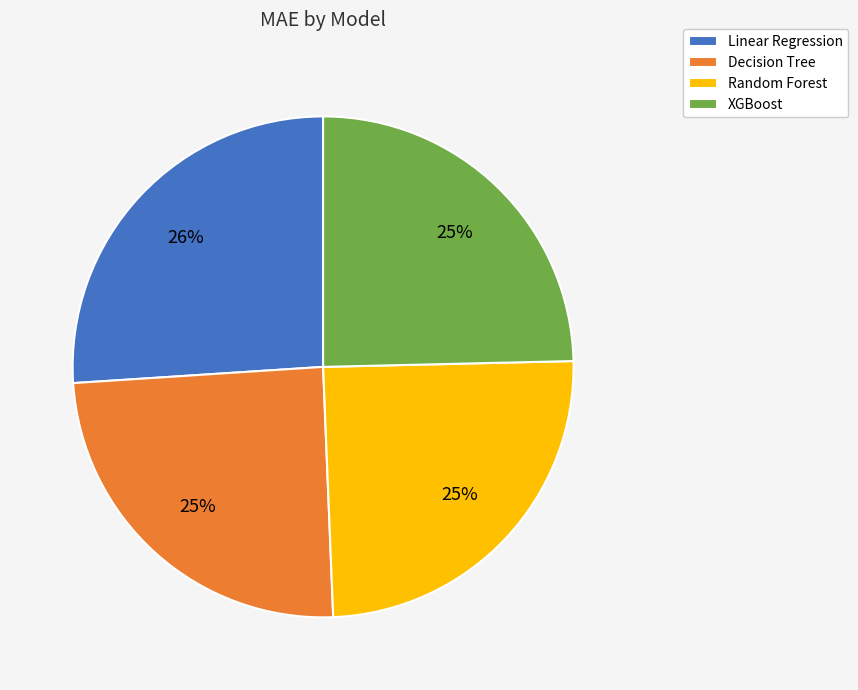

To the nearest percent, what is the difference between the largest and smallest slice percentages?

1%